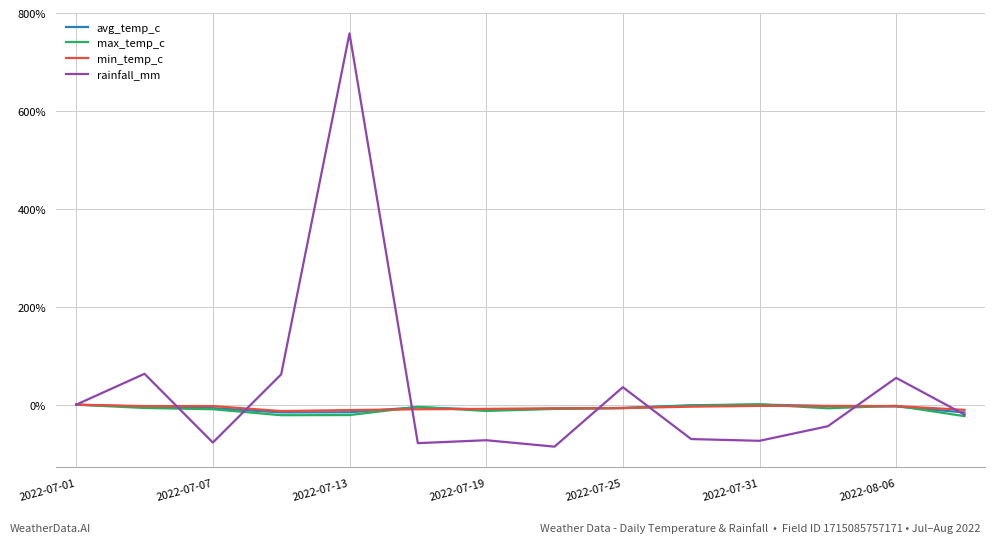

What are all the series names shown in the legend?

avg_temp_c, max_temp_c, min_temp_c, rainfall_mm